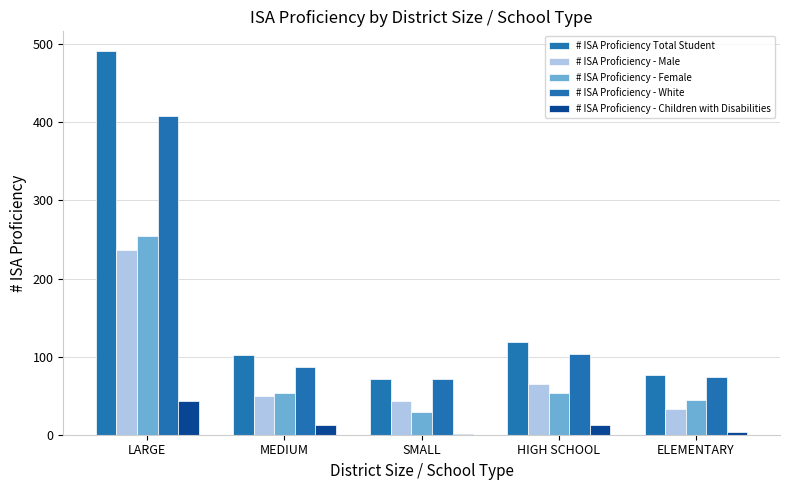

How many data points does each series have?

5